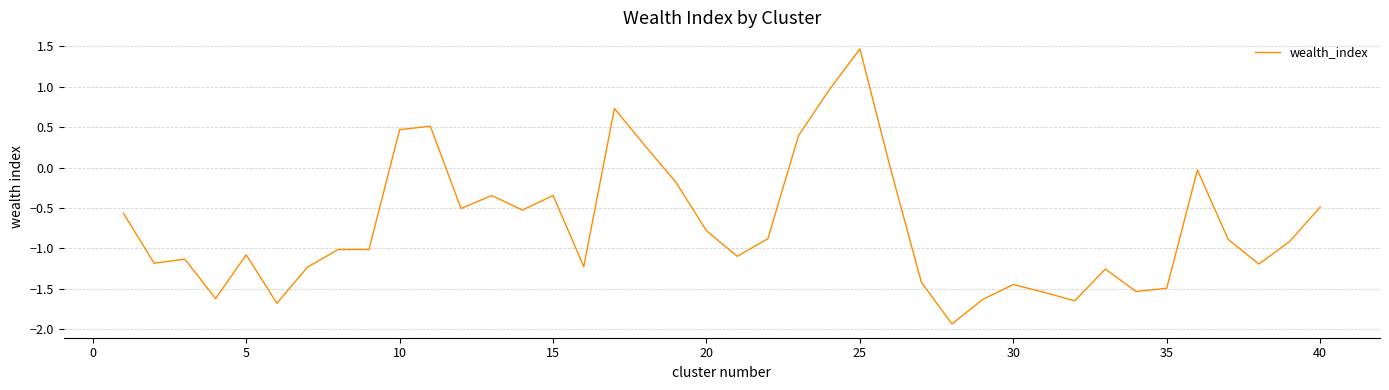

What is the minimum value shown in the chart?

-1.9